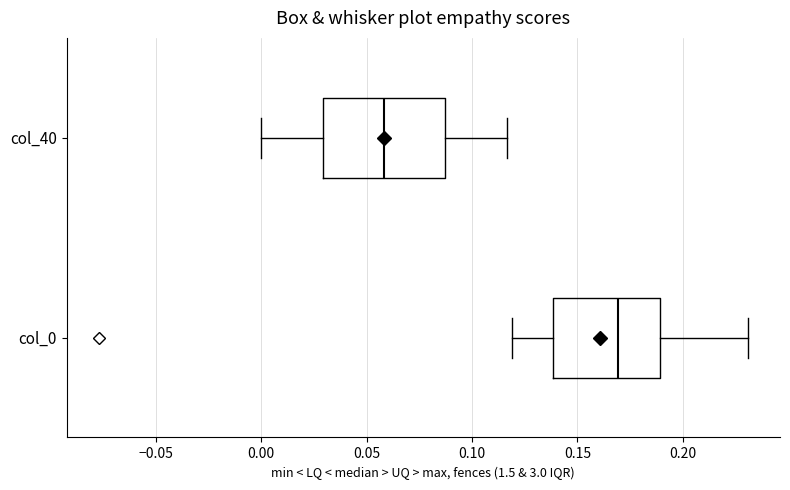

Which box is the widest, from its left edge to its right edge?

col_40